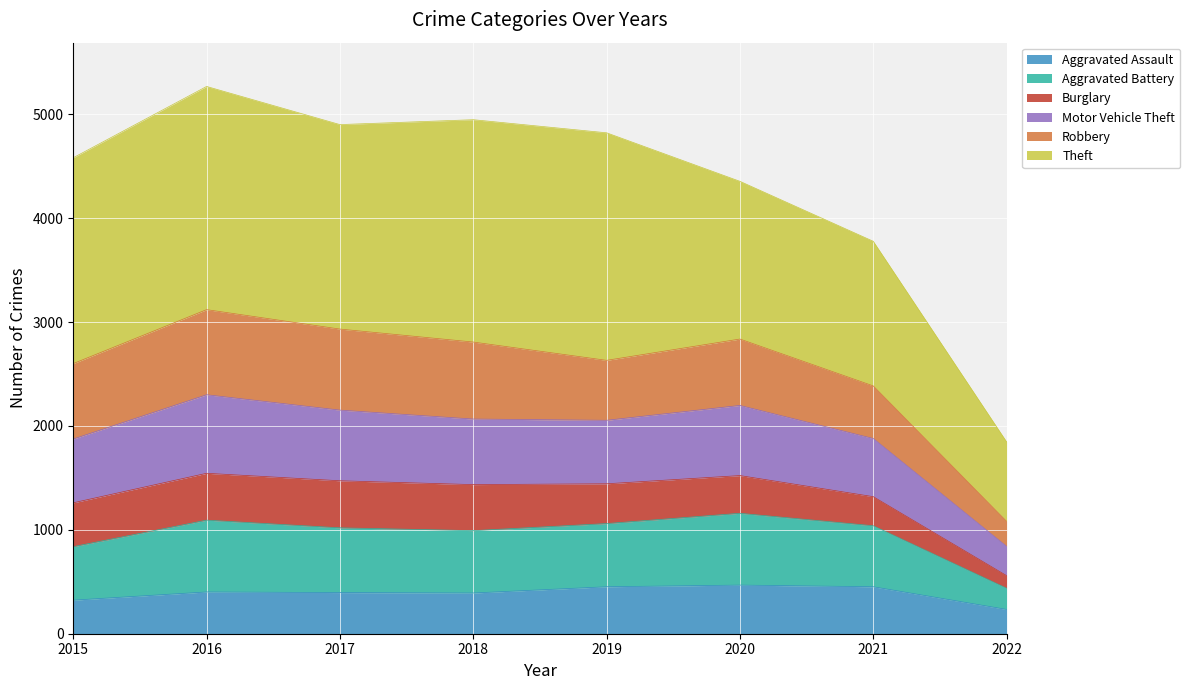

True or false: Aggravated Assault has a value of 392 at 2018.

True